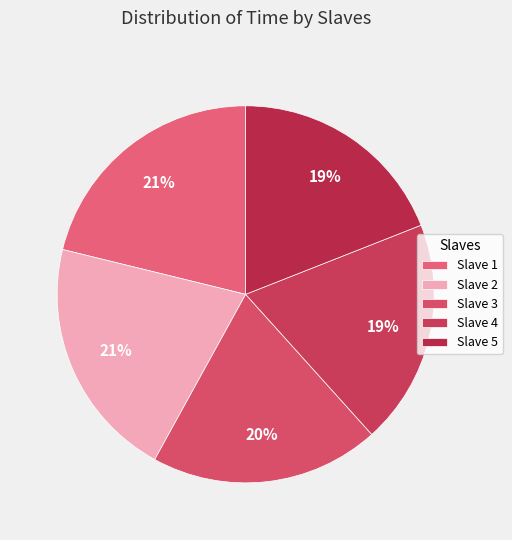

How many slices are in this pie chart?

5